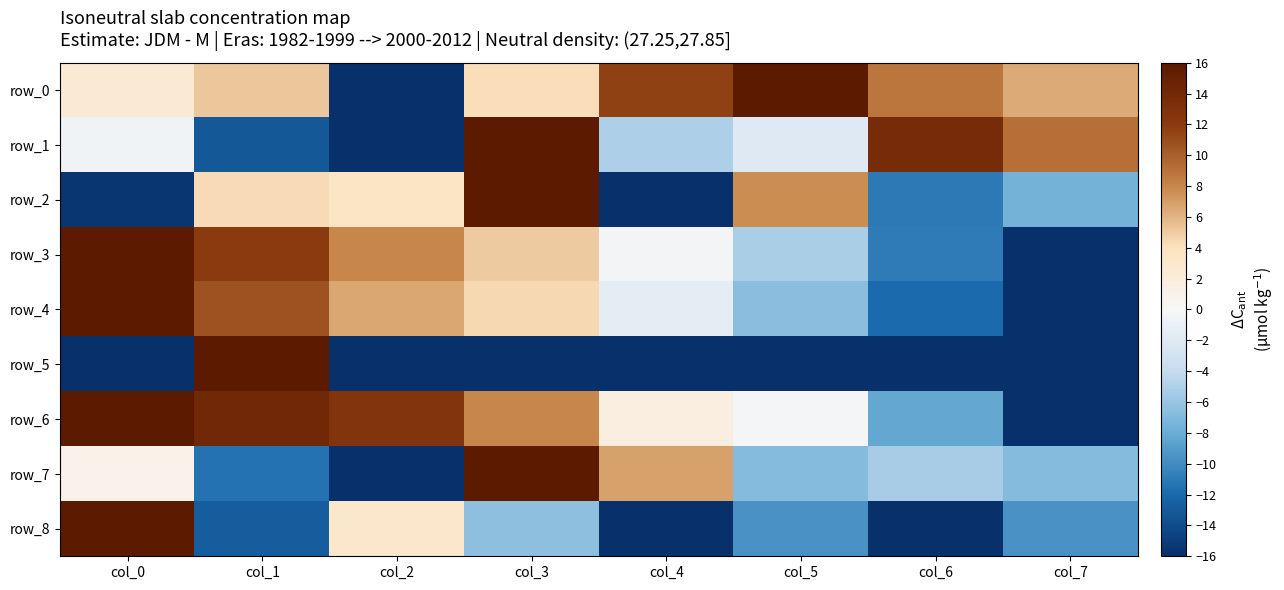

Which series has the largest range (max minus min)?

row_0